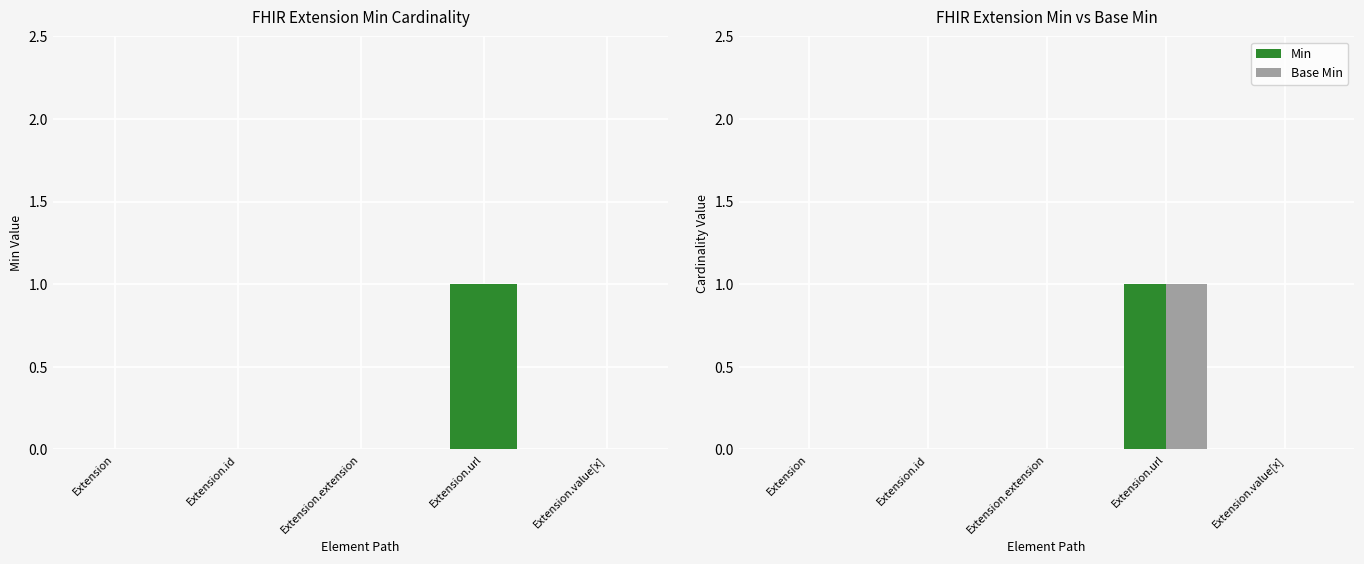

The Min series shows -1 at Extension.value[x]. True or false?

False